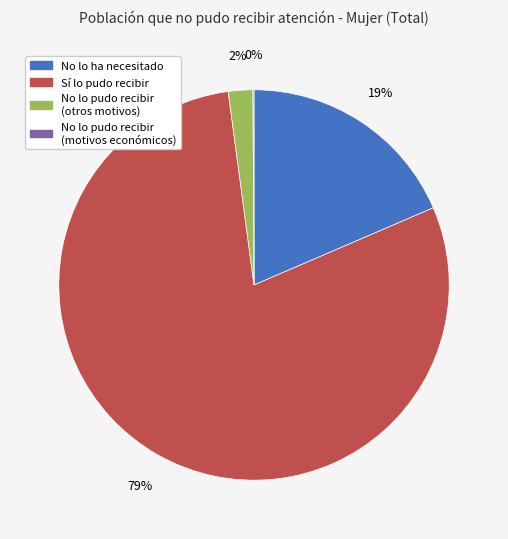

Is there any slice that represents more than half of the pie?

Yes